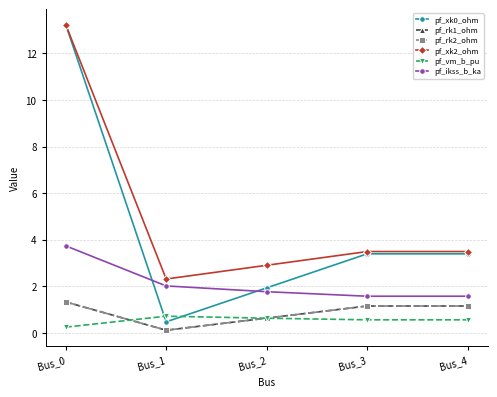

True or false: pf_ikss_b_ka has a value of 1.8 at Bus_2.

True